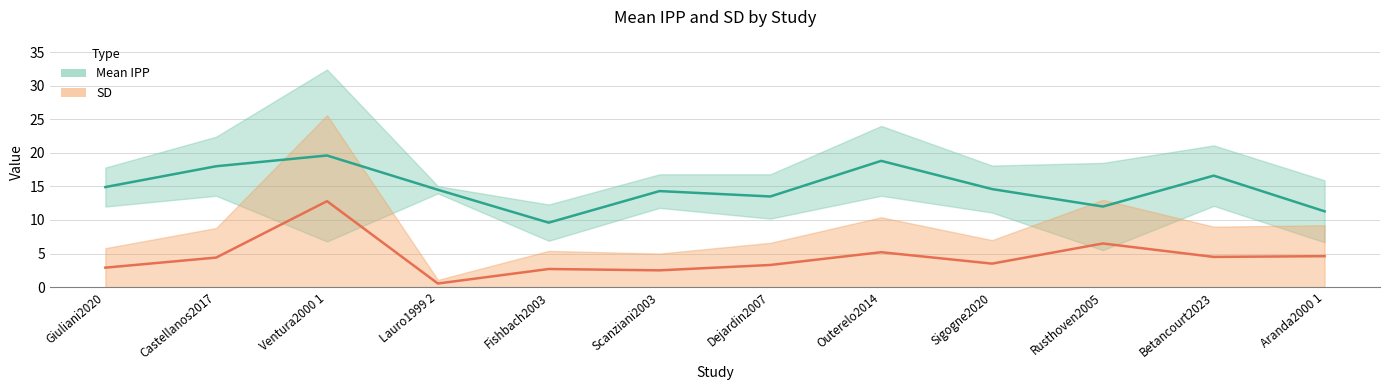

Which series has the largest total across all categories?

Mean IPP